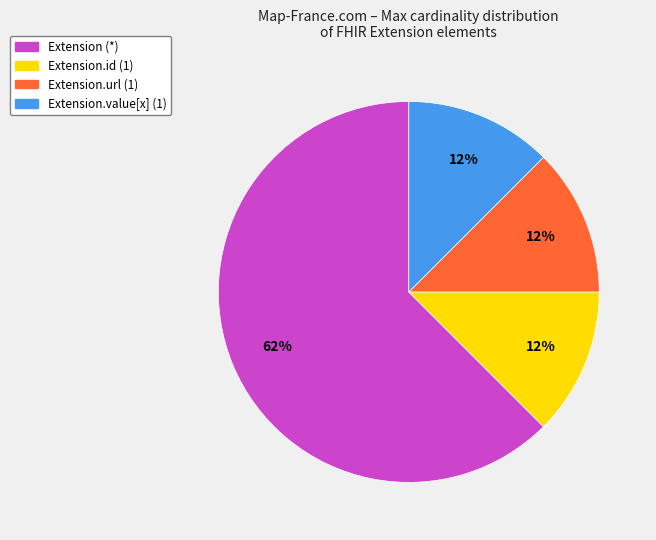

Is there a majority slice in this chart?

Yes